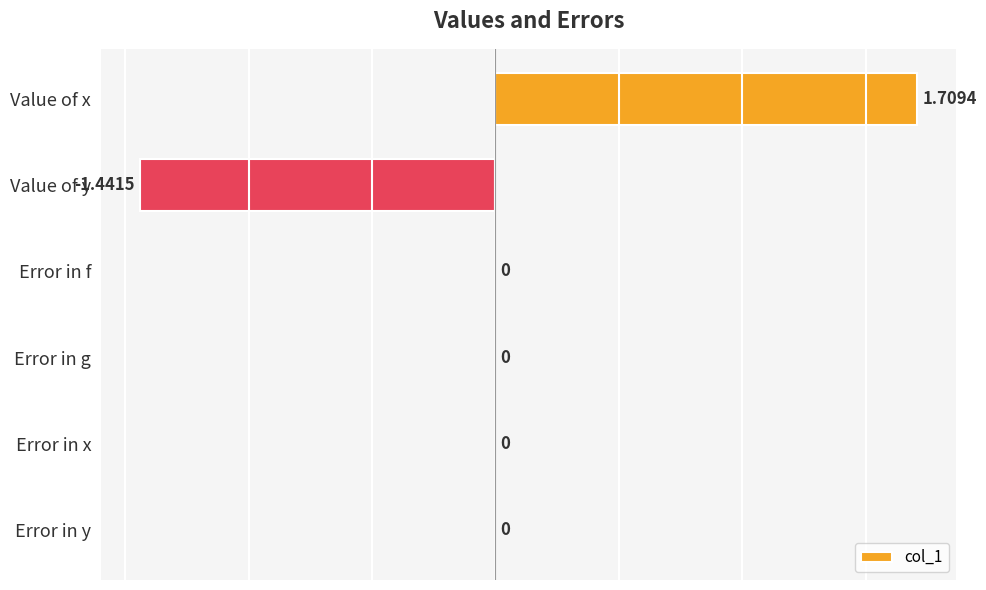

How many categories are shown in the chart?

6